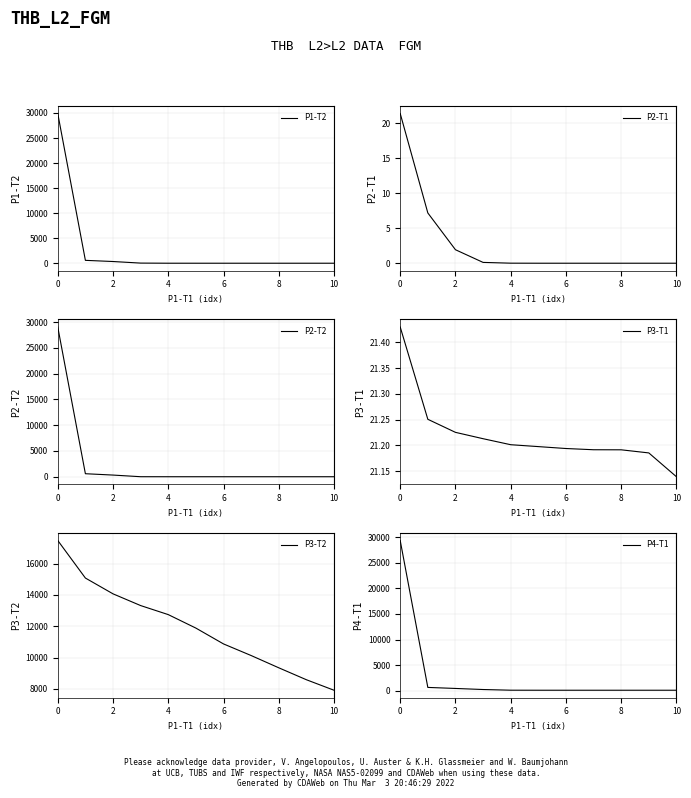

What is the average value of the P3-T2 series?

11948.6